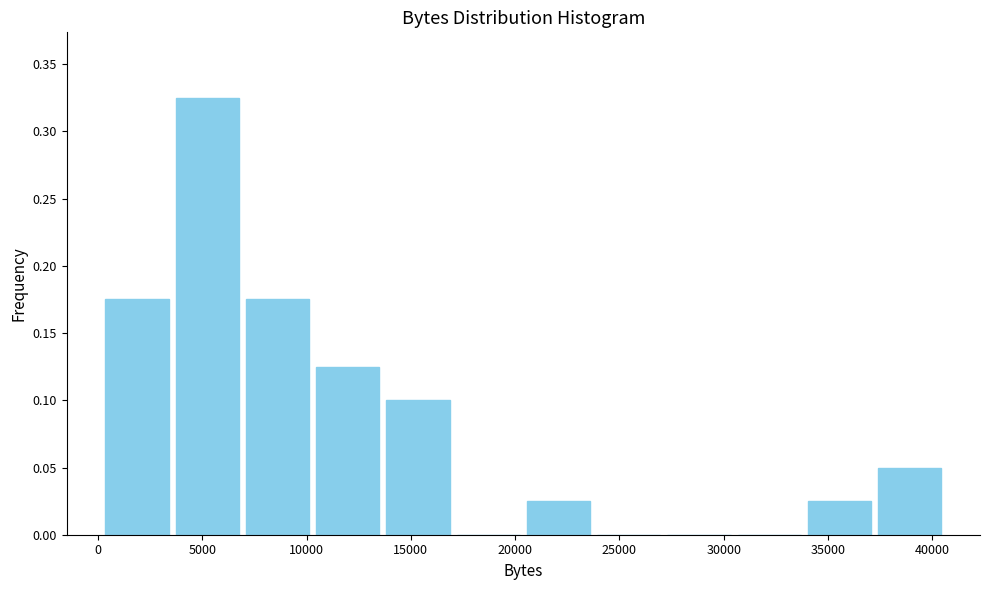

Over which range of the x-axis is the bar tallest?

3500 to 7000